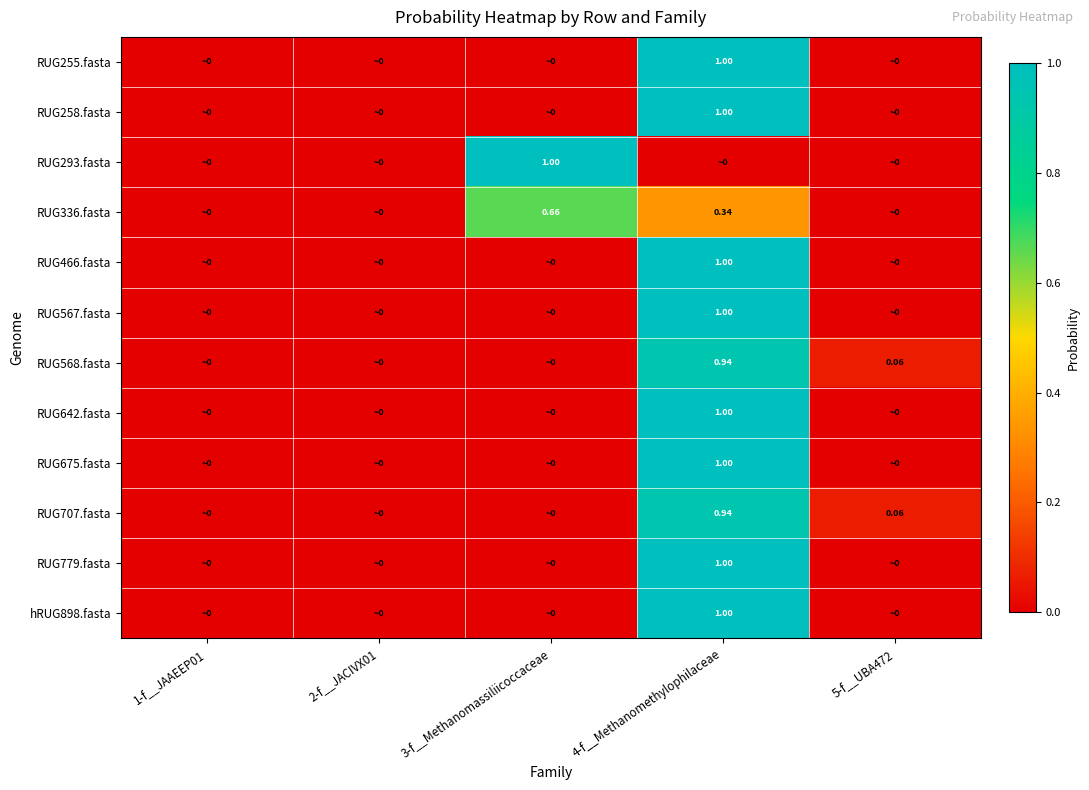

List the series in order of their peak value, lowest first.

RUG336.fasta, RUG568.fasta, RUG707.fasta, RUG255.fasta, RUG258.fasta, RUG293.fasta, RUG466.fasta, RUG567.fasta, RUG642.fasta, RUG675.fasta, RUG779.fasta, hRUG898.fasta